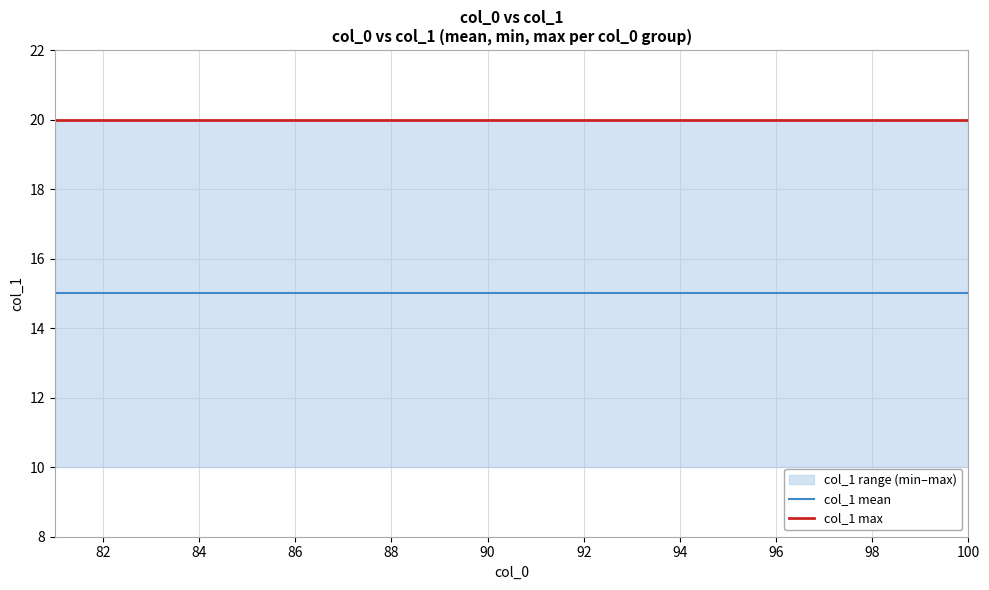

True or false: col_1 mean has more than 1 points higher than both neighbors.

False